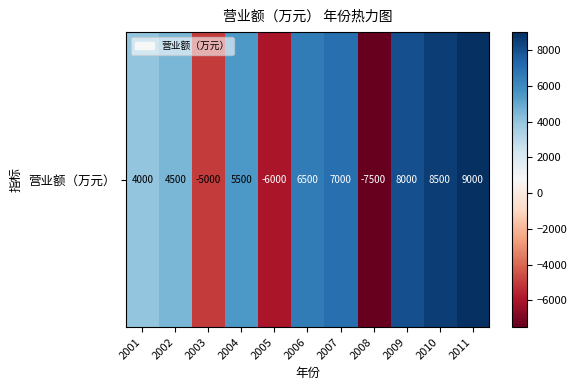

List the labels in order of value, smallest first.

2008, 2005, 2003, 2001, 2002, 2004, 2006, 2007, 2009, 2010, 2011